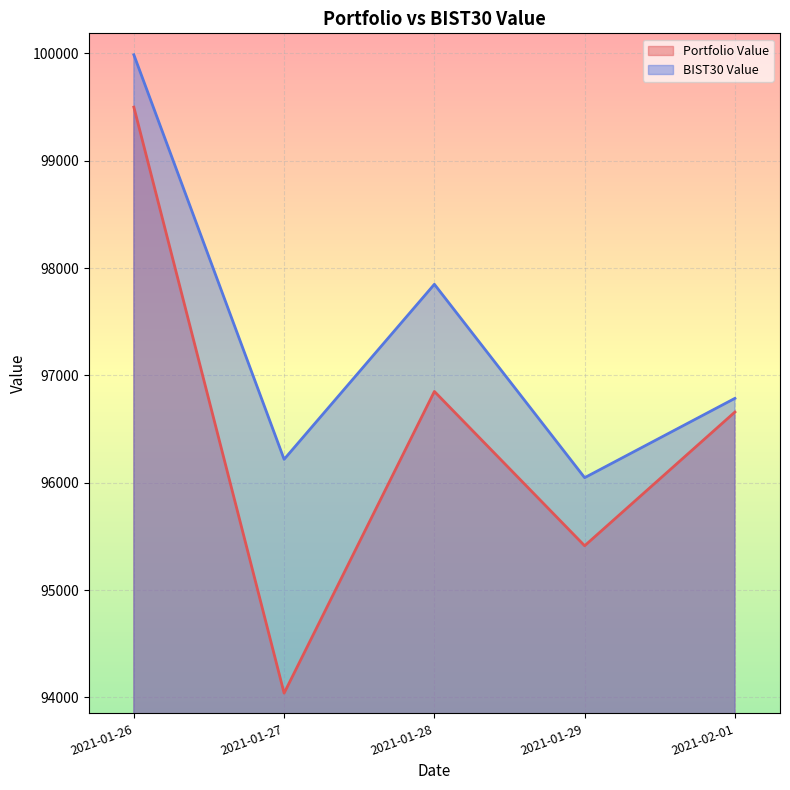

What are all the series names shown in the legend?

Portfolio Value, BIST30 Value